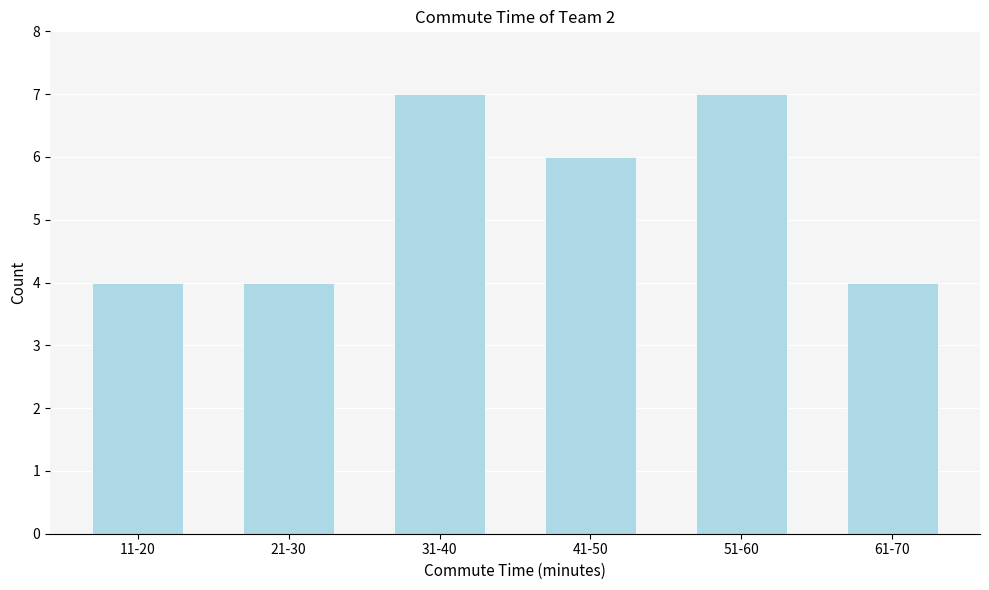

Reading left to right, transcribe all the data shown in this chart.

11-20=4	21-30=4	31-40=7	41-50=6	51-60=7	61-70=4